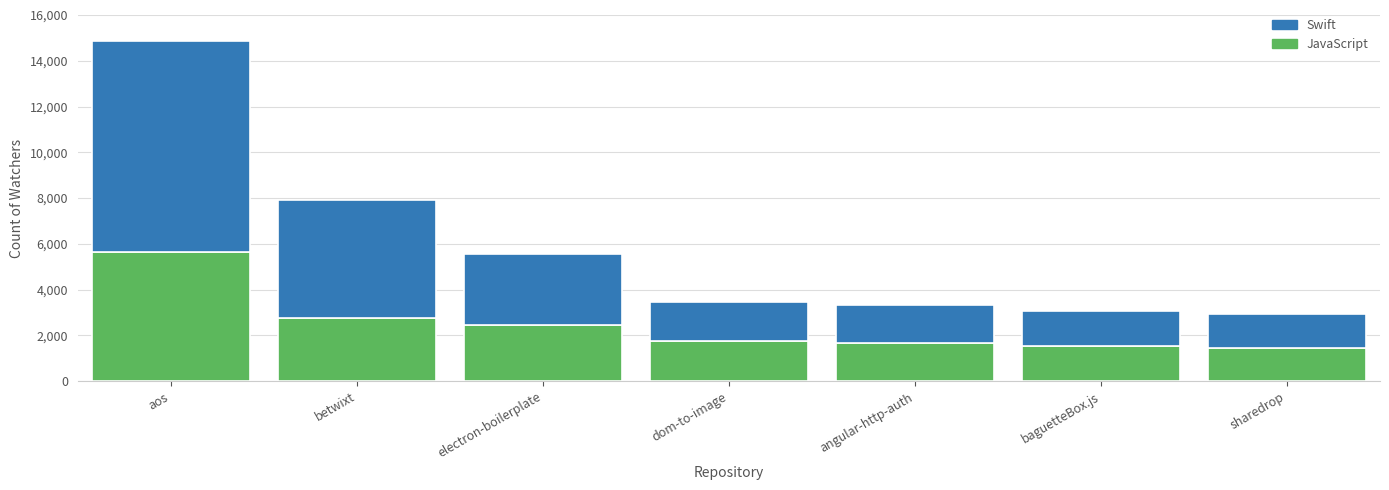

The JavaScript series shows 1536 at baguetteBox.js. True or false?

True